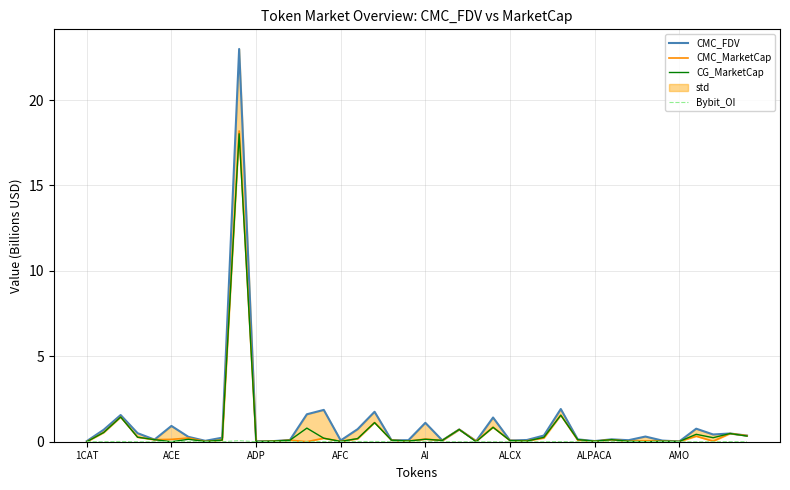

True or false: CMC_MarketCap and CMC_FDV cross at least once.

False